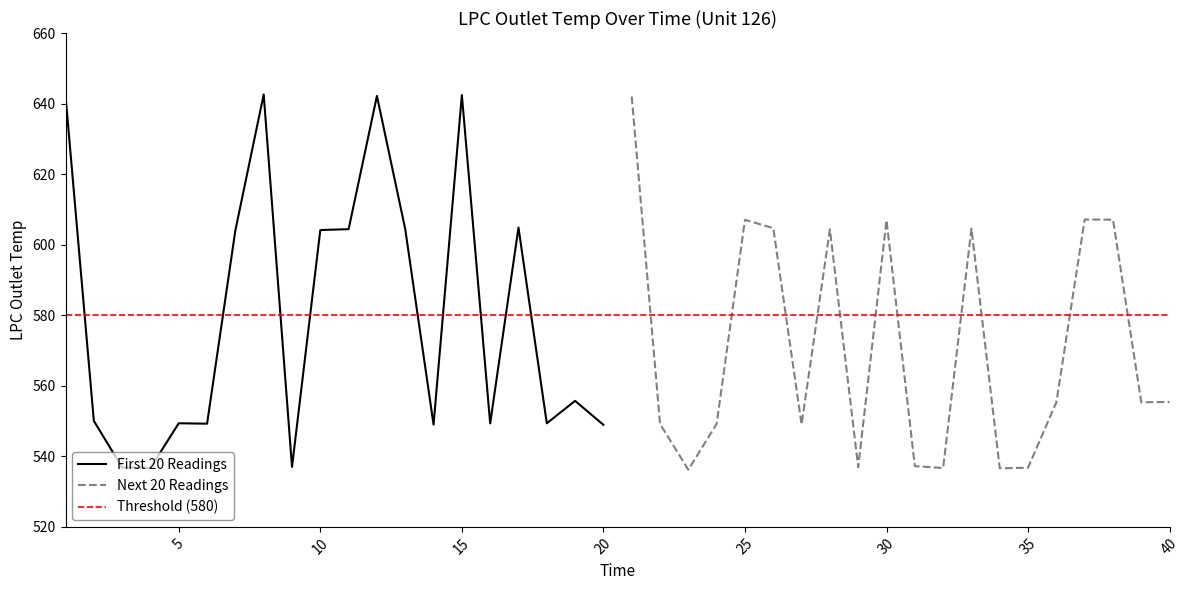

True or false: the data shows 642.4 at 15.

True